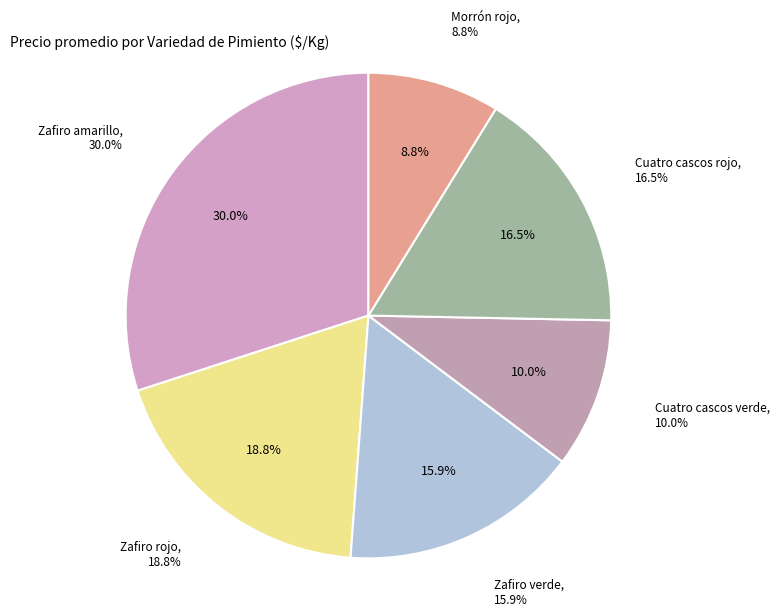

Does Zafiro amarillo represent more than half of the total?

No